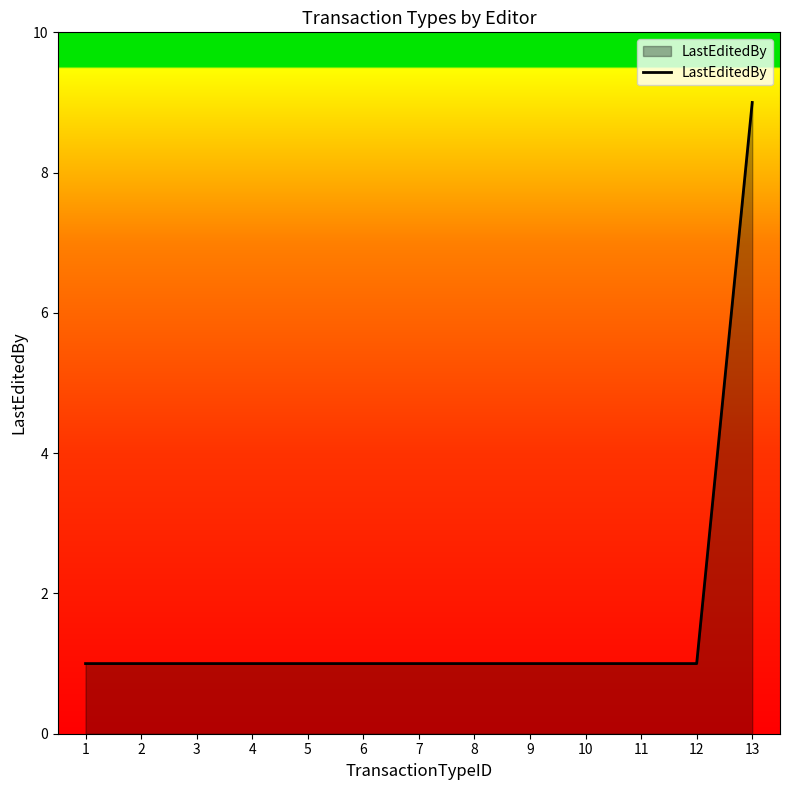

Approximately how many times larger is the value at 10 compared to 5?

1.0